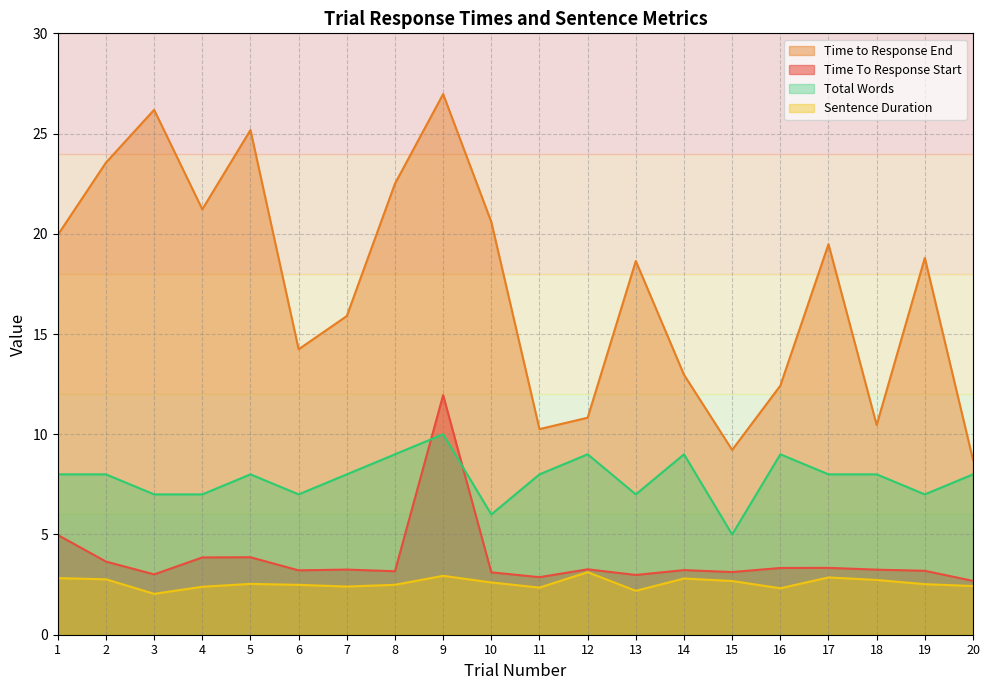

What is the smallest value displayed?

2.0